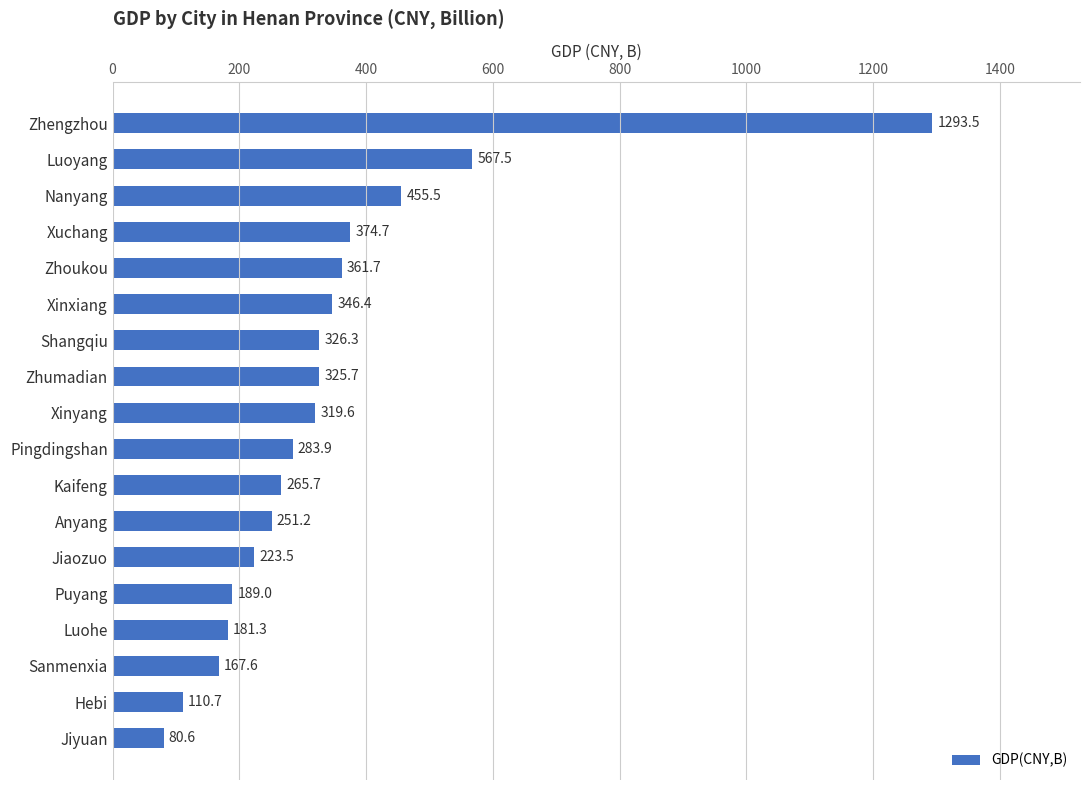

What is the minimum value shown in the chart?

80.6